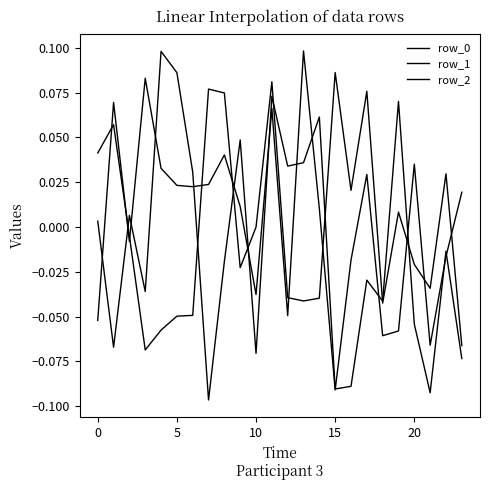

How many values in the row_0 series are below 0?

10